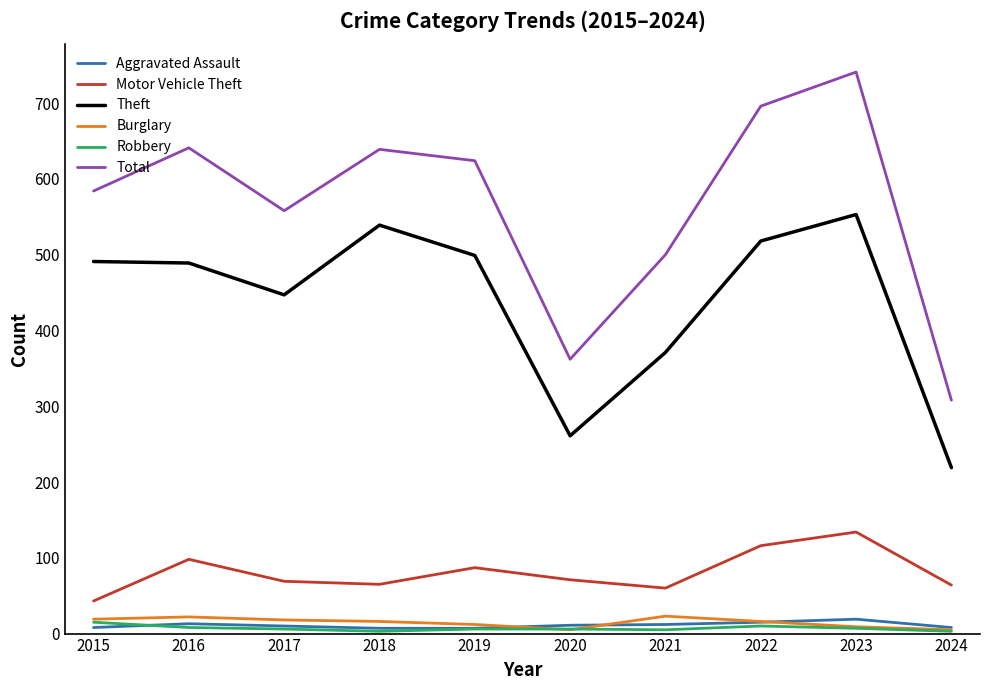

True or false: Motor Vehicle Theft has more than 2 interior local peaks.

True